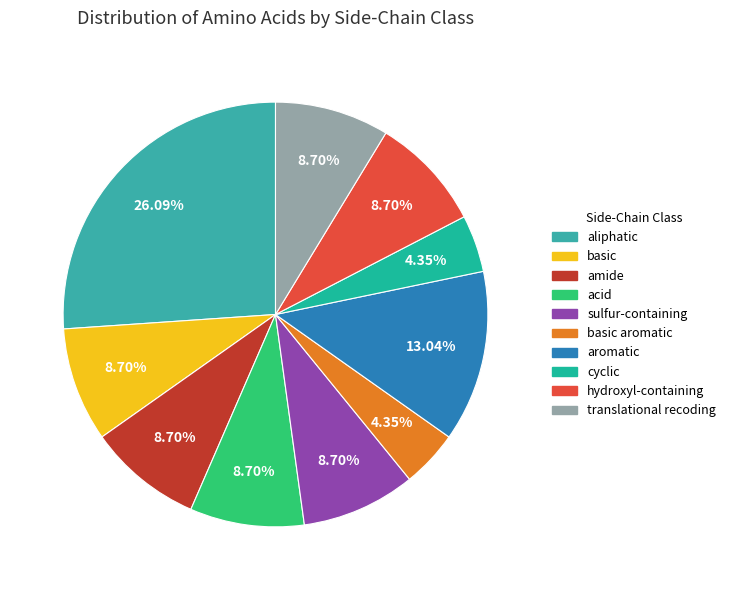

Do cyclic and acid together represent more than half of the pie?

No